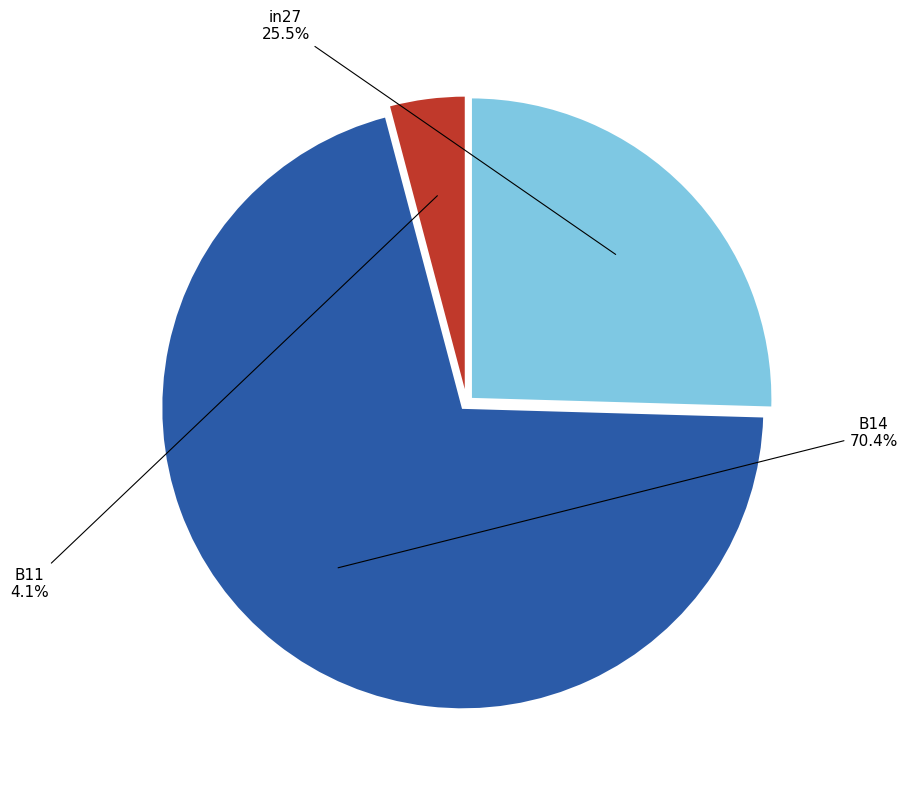

Is there a majority slice in this chart?

Yes